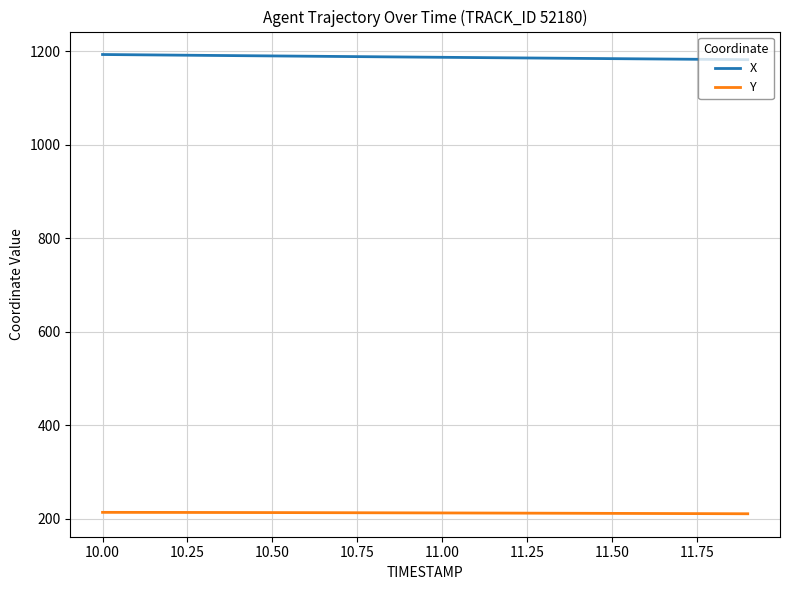

True or false: X and Y cross at least once.

False